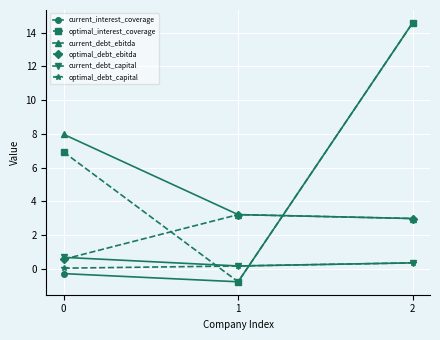

Where is current_debt_ebitda nearest to the value 5?

1